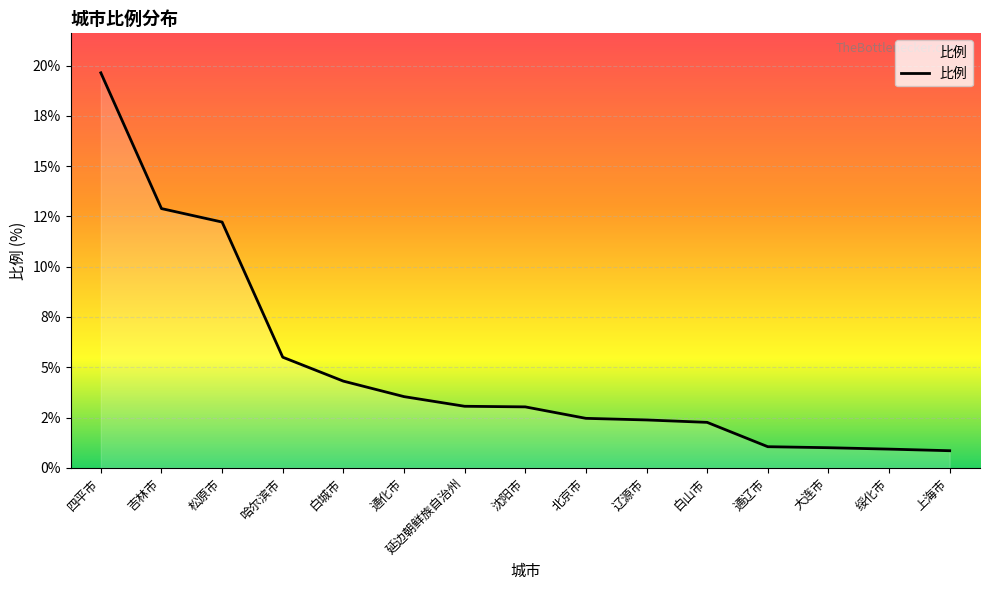

The value at 辽源市 is 2.4. True or false?

True